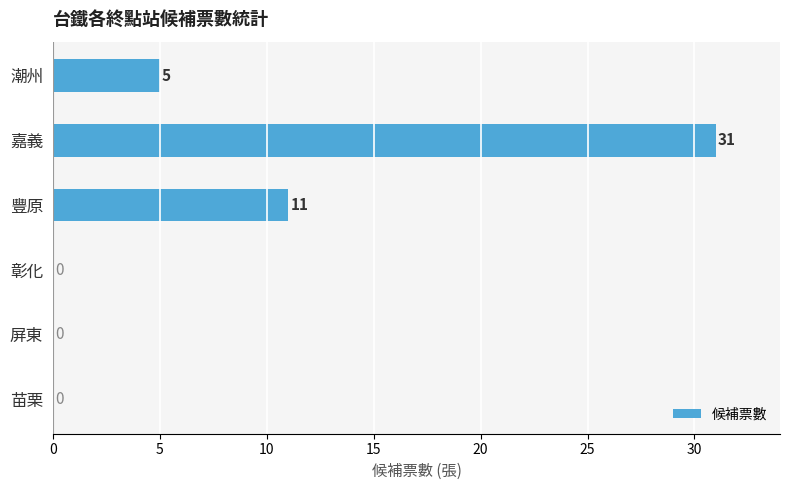

Reading top to bottom, transcribe all the data shown in this chart.

潮州=5	嘉義=31	豐原=11	彰化=0	屏東=0	苗栗=0